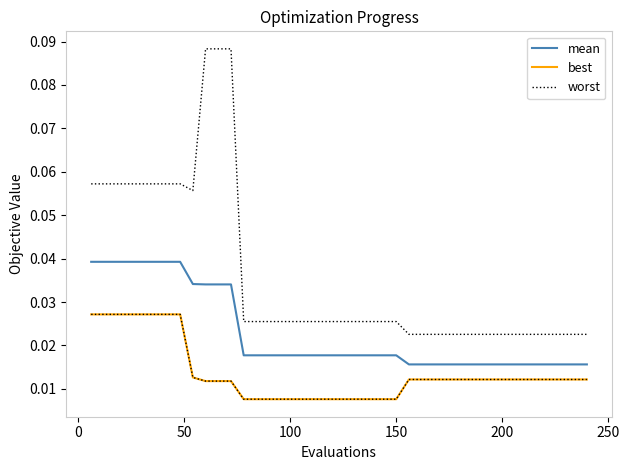

Does the chart display data point markers on the line(s)?

No